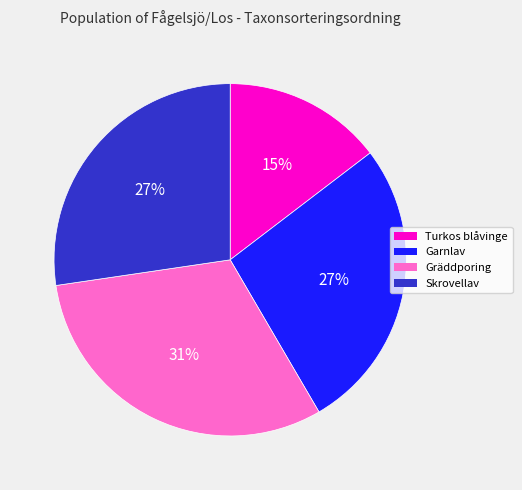

How many slices are in this pie chart?

4